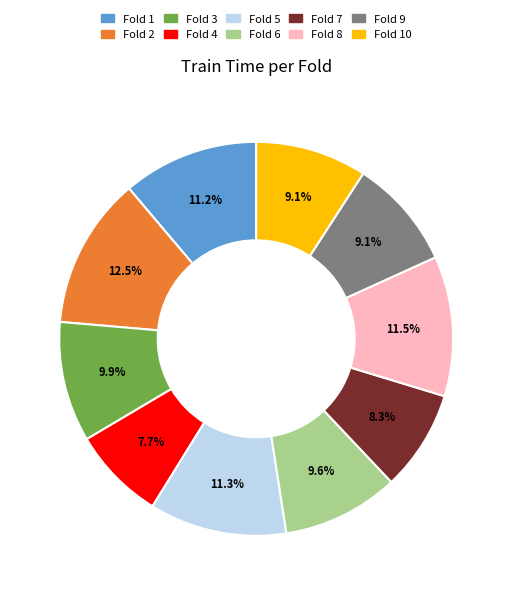

Which has a higher value, Fold 9 or Fold 3?

Fold 3